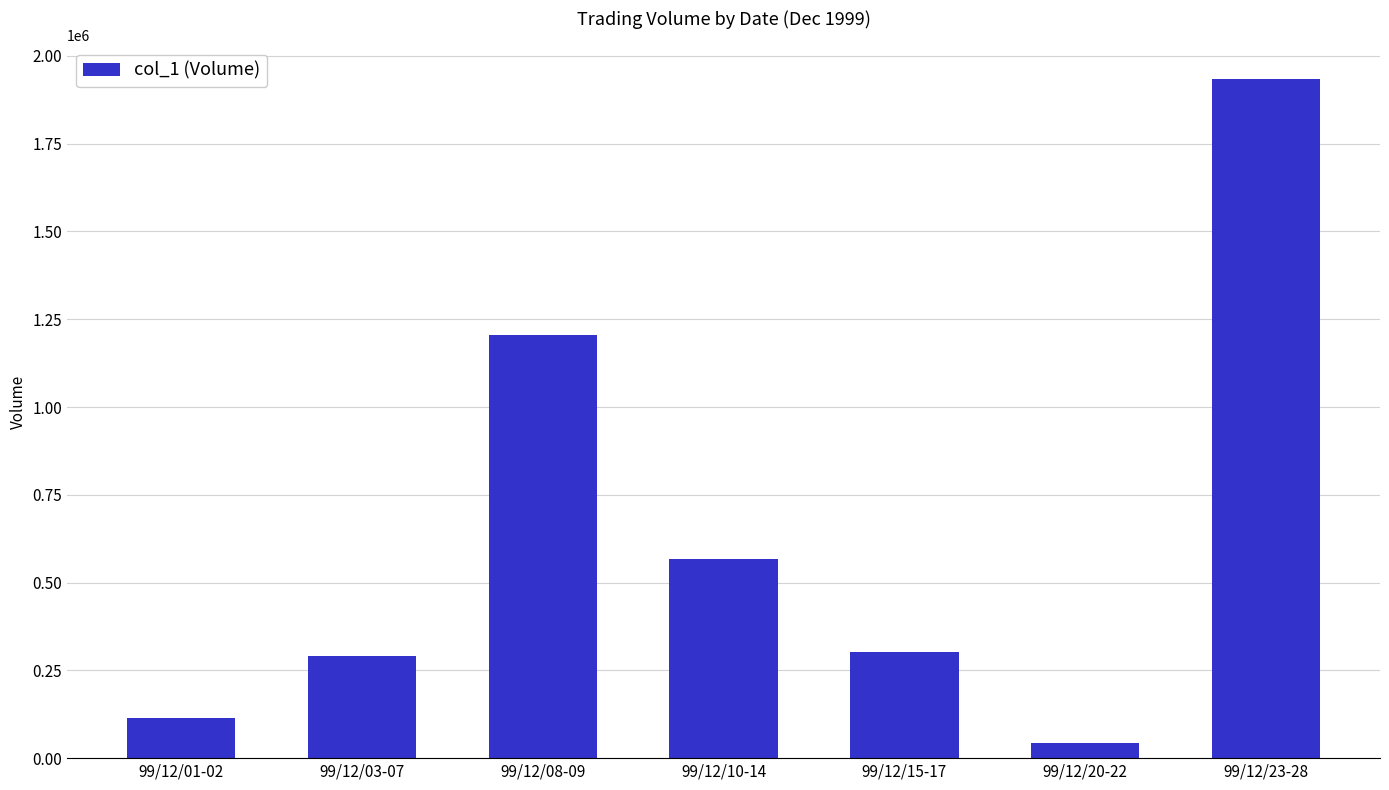

Reading left to right, list all the values displayed in this chart.

99/12/01-02=115000	99/12/03-07=290000	99/12/08-09=1204000	99/12/10-14=567000	99/12/15-17=301000	99/12/20-22=44000	99/12/23-28=1933000